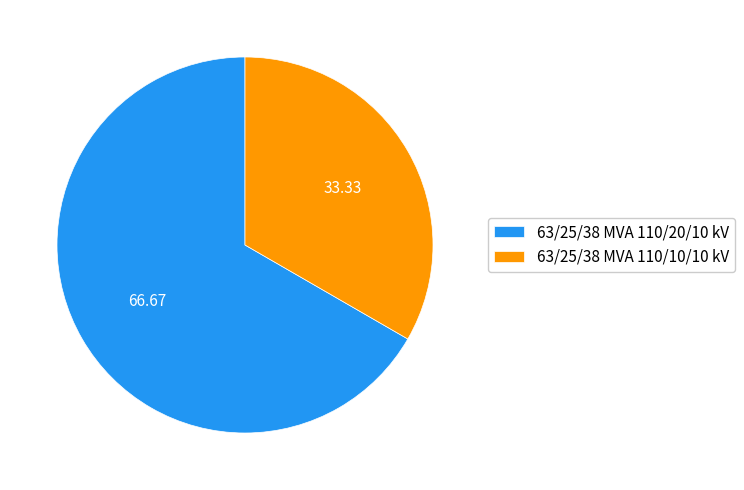

Which category accounts for the majority?

63/25/38 MVA 110/20/10 kV